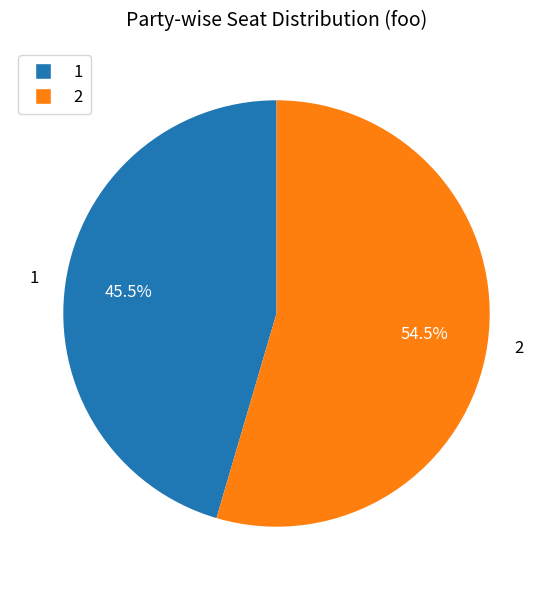

The 1 slice represents 60% of the pie. True or false?

False